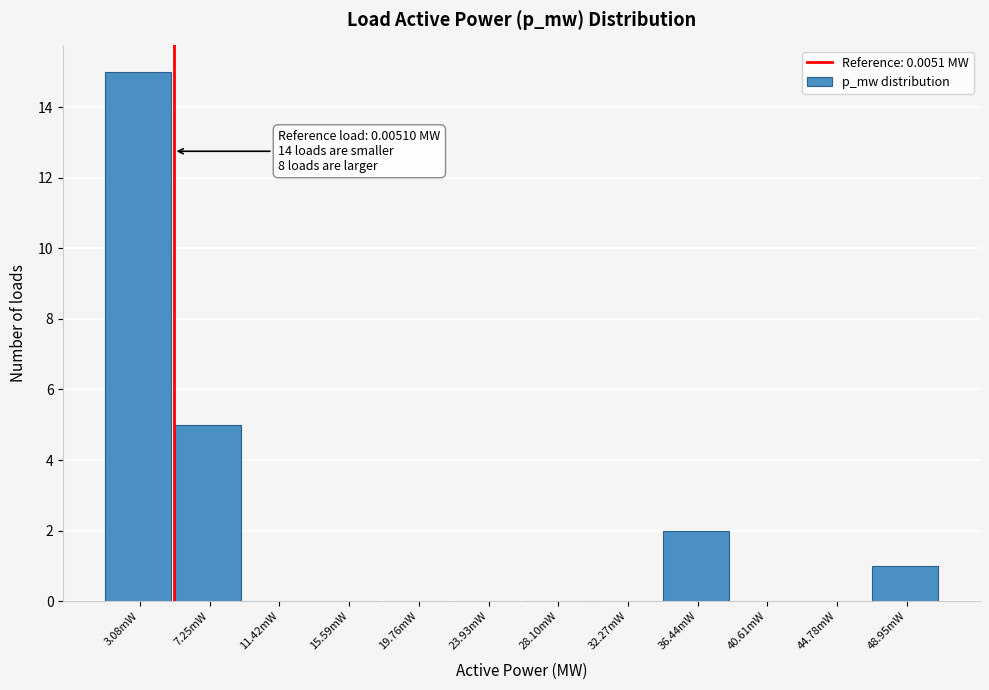

Reading left to right, what are all the values shown in this chart?

3.08mW=15	7.25mW=5	11.42mW=0	15.59mW=0	19.76mW=0	23.93mW=0	28.10mW=0	32.27mW=0	36.44mW=2	40.61mW=0	44.78mW=0	48.95mW=1